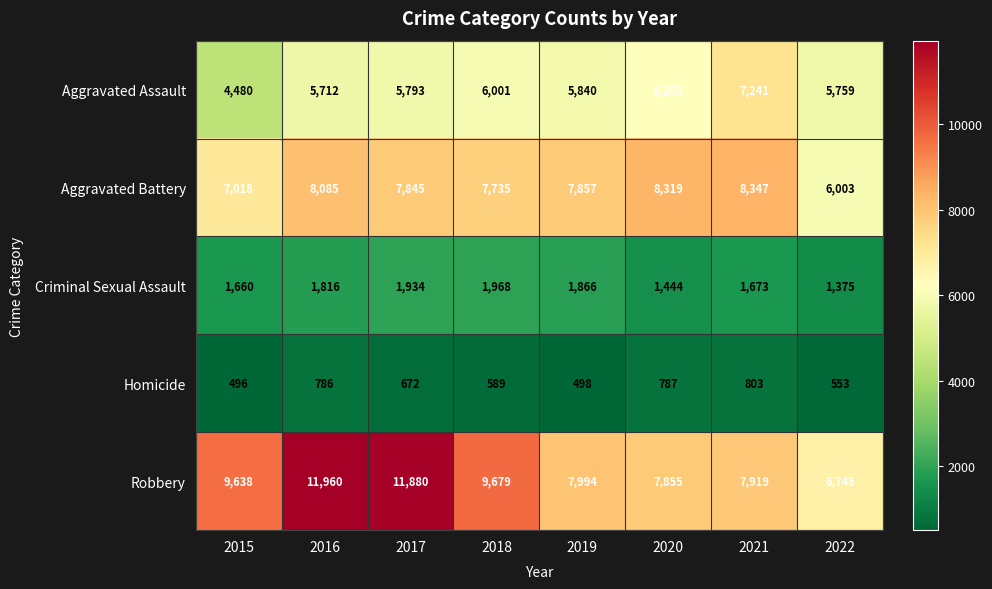

At which category is the sum across all series the highest?

2016